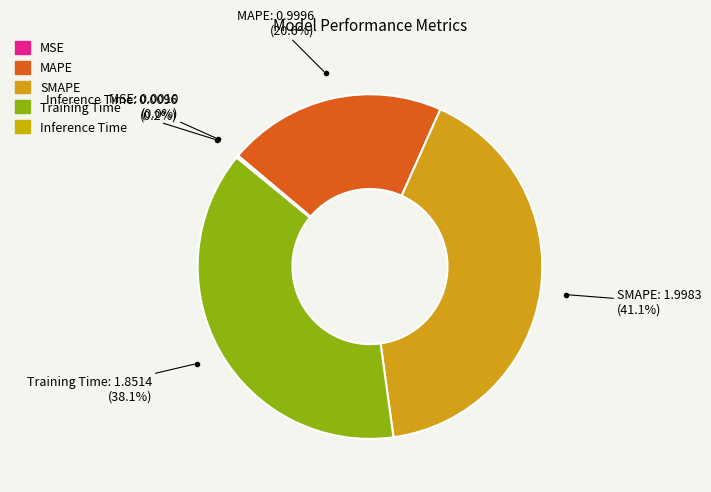

To the nearest percent, what percentage of the pie is Training Time?

38%